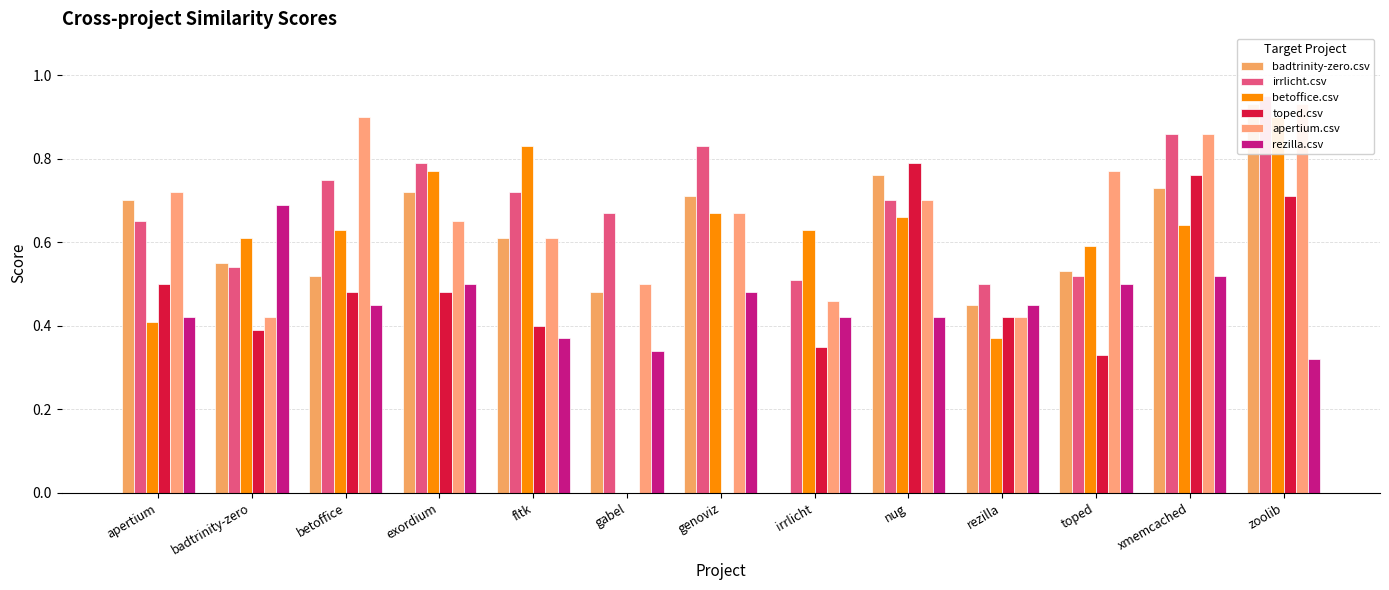

Reading right to left, what are all the values shown in this chart?

badtrinity-zero.csv: 0.9	0.7	0.5	0.5	0.8	0.0	0.7	0.5	0.6	0.7	0.5	0.6	0.7
irrlicht.csv: 0.9	0.9	0.5	0.5	0.7	0.5	0.8	0.7	0.7	0.8	0.8	0.5	0.7
betoffice.csv: 0.9	0.6	0.6	0.4	0.7	0.6	0.7	0.0	0.8	0.8	0.6	0.6	0.4
toped.csv: 0.7	0.8	0.3	0.4	0.8	0.3	0.0	0.0	0.4	0.5	0.5	0.4	0.5
apertium.csv: 0.9	0.9	0.8	0.4	0.7	0.5	0.7	0.5	0.6	0.7	0.9	0.4	0.7
rezilla.csv: 0.3	0.5	0.5	0.5	0.4	0.4	0.5	0.3	0.4	0.5	0.5	0.7	0.4